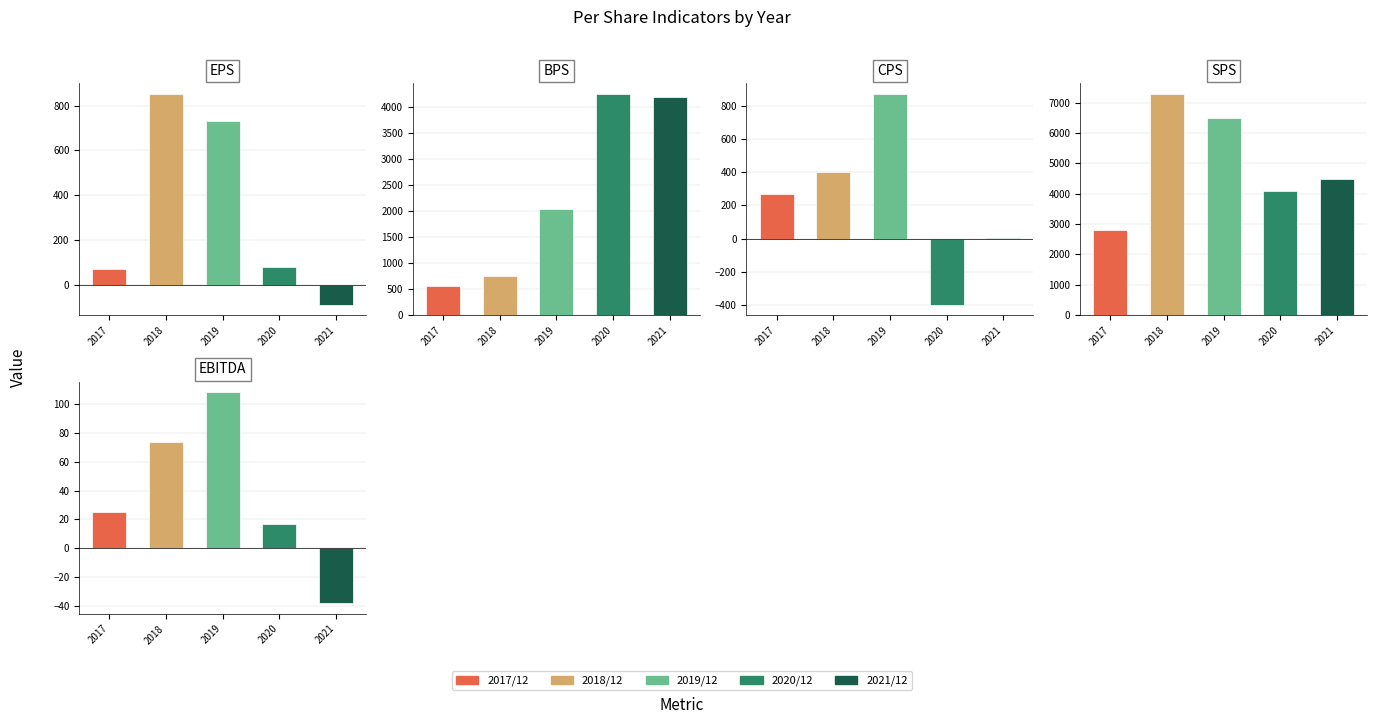

At how many categories does at least one series exceed 3749?

2